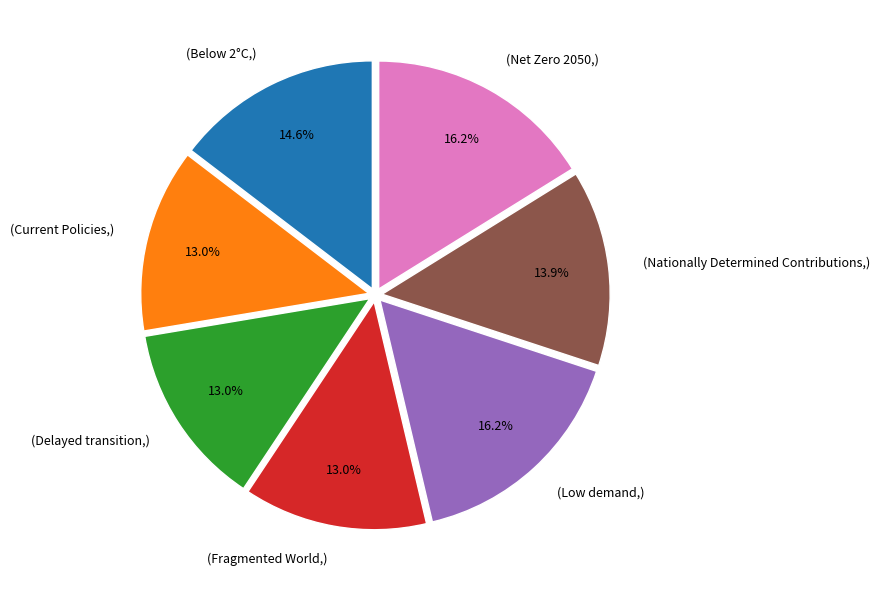

Is there a majority slice in this chart?

No